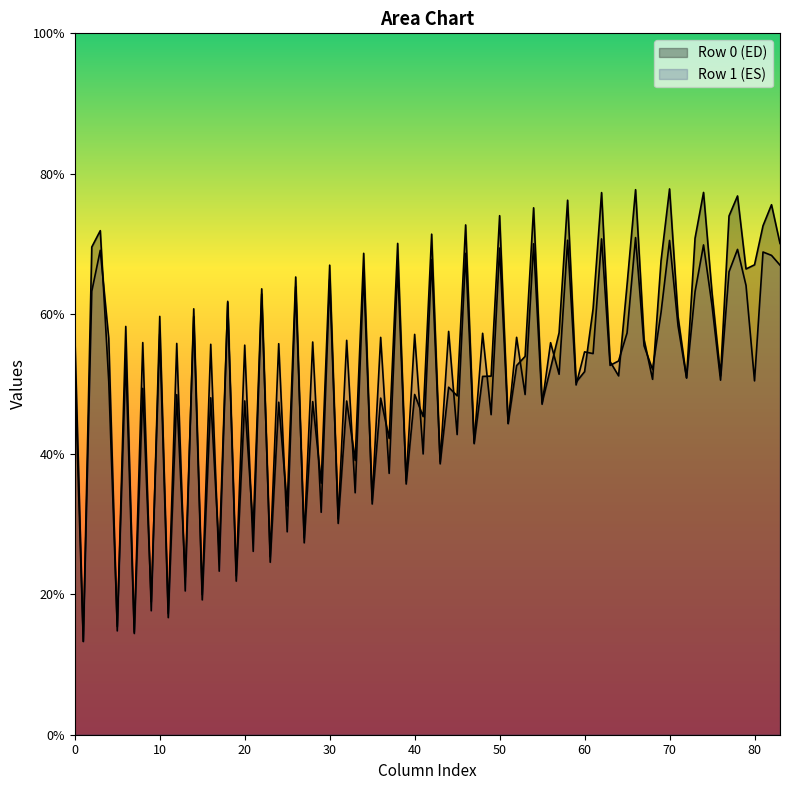

How many lines are shown in the chart?

2